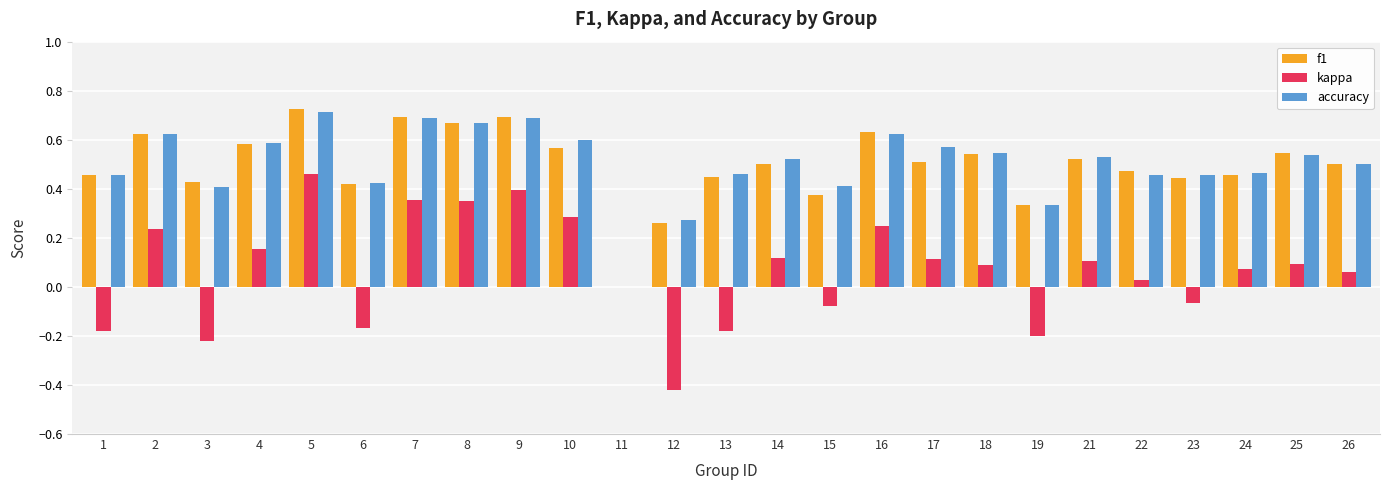

Which category has the highest value across all series?

5